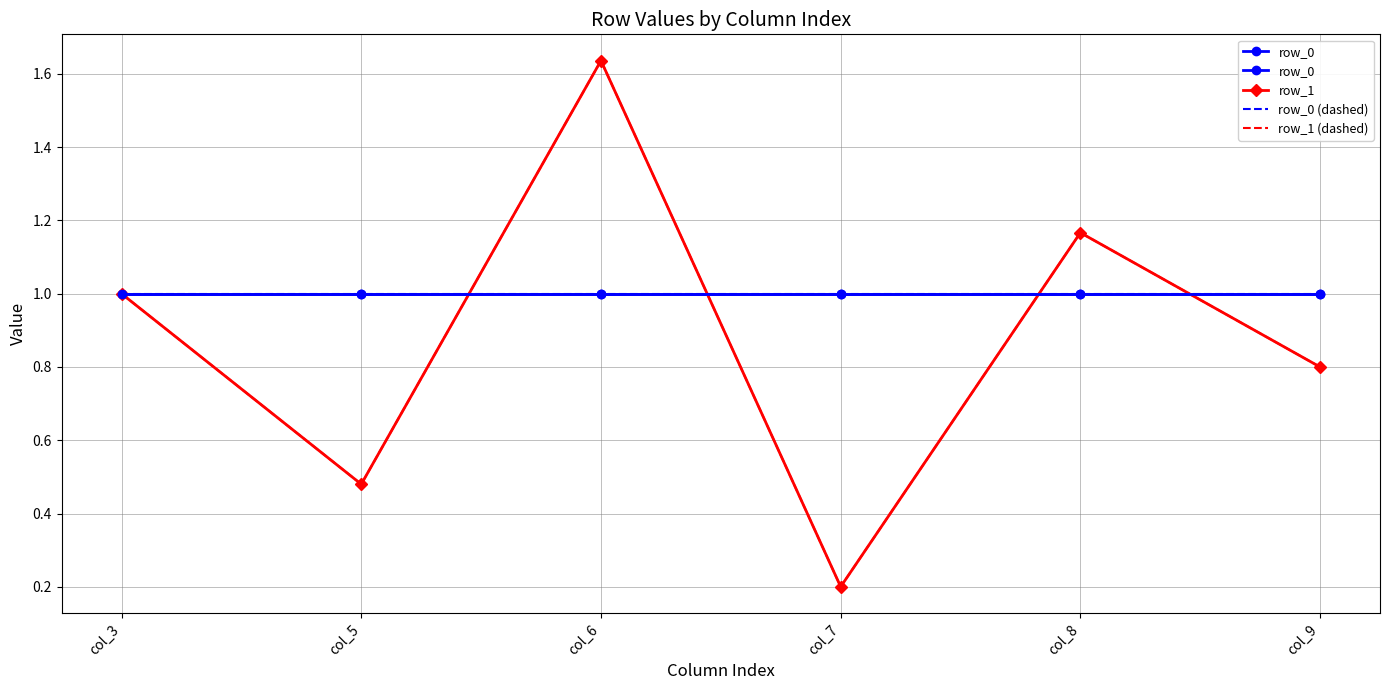

Is it true that row_1 (dashed) equals 1.2 at col_8?

True